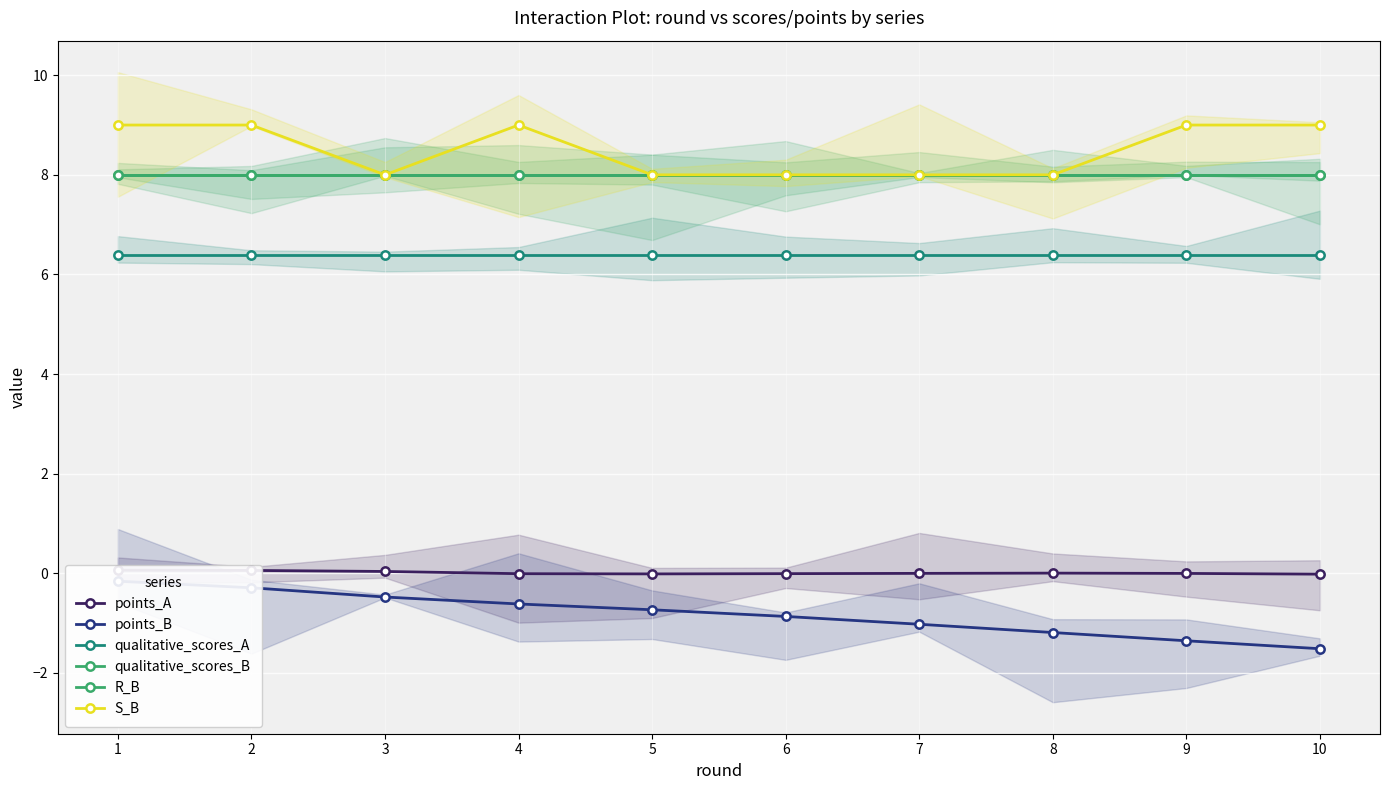

List the series in order of their peak value, lowest first.

points_B, points_A, qualitative_scores_A, qualitative_scores_B, R_B, S_B